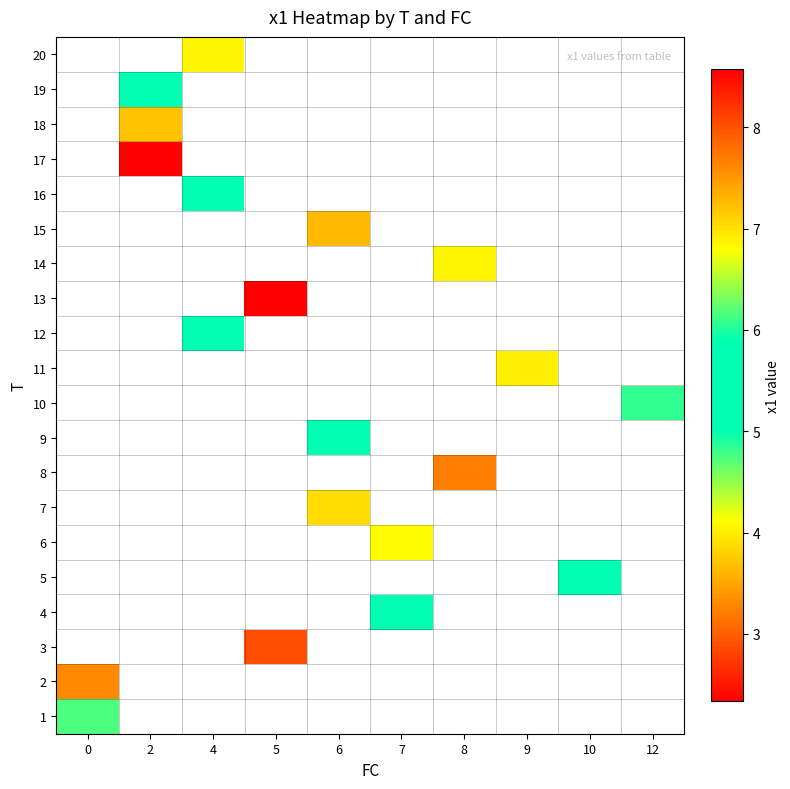

How many values in row_3 are above zero?

1